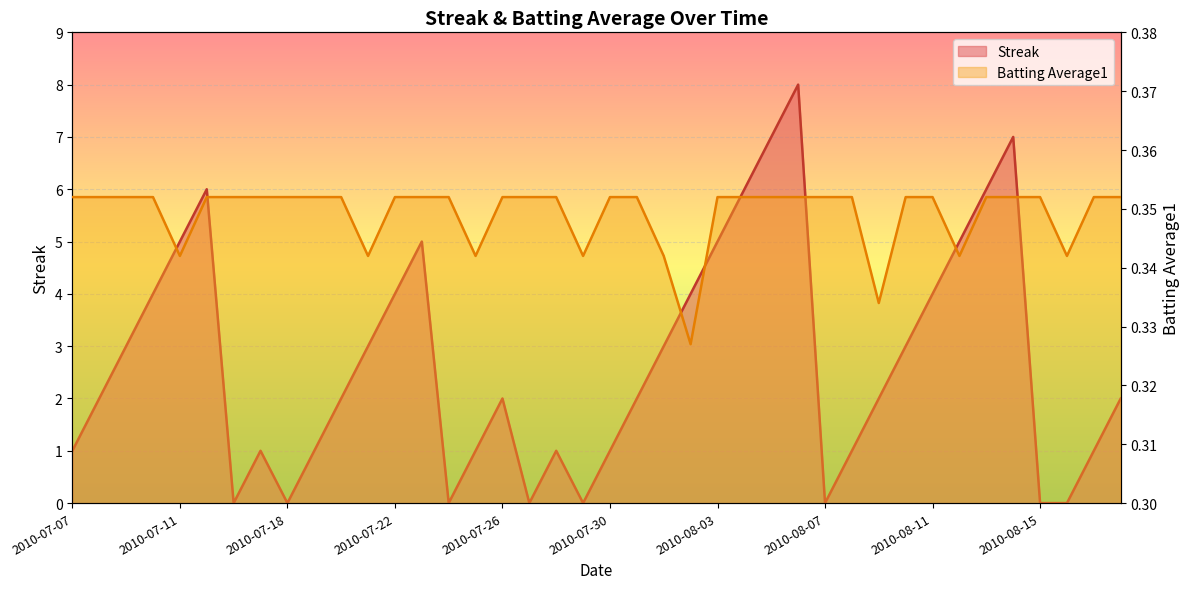

List the labels in order of Batting Average1 value, smallest first.

2010-08-02, 2010-08-09, 2010-07-11, 2010-07-21, 2010-07-25, 2010-07-29, 2010-08-01, 2010-08-12, 2010-08-16, 2010-07-07, 2010-07-08, 2010-07-09, 2010-07-10, 2010-07-15, 2010-07-16, 2010-07-17, 2010-07-18, 2010-07-19, 2010-07-20, 2010-07-22, 2010-07-23, 2010-07-24, 2010-07-26, 2010-07-27, 2010-07-28, 2010-07-30, 2010-07-31, 2010-08-03, 2010-08-04, 2010-08-05, 2010-08-06, 2010-08-07, 2010-08-08, 2010-08-10, 2010-08-11, 2010-08-13, 2010-08-14, 2010-08-15, 2010-08-17, 2010-08-18